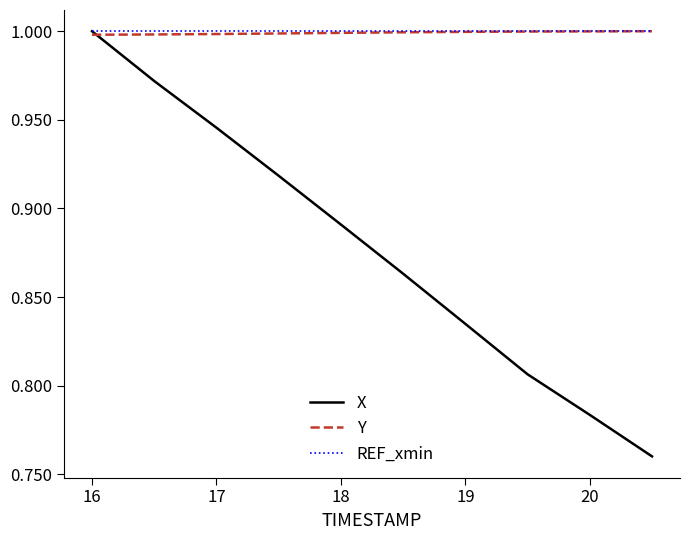

Which series has the largest range (max minus min)?

X